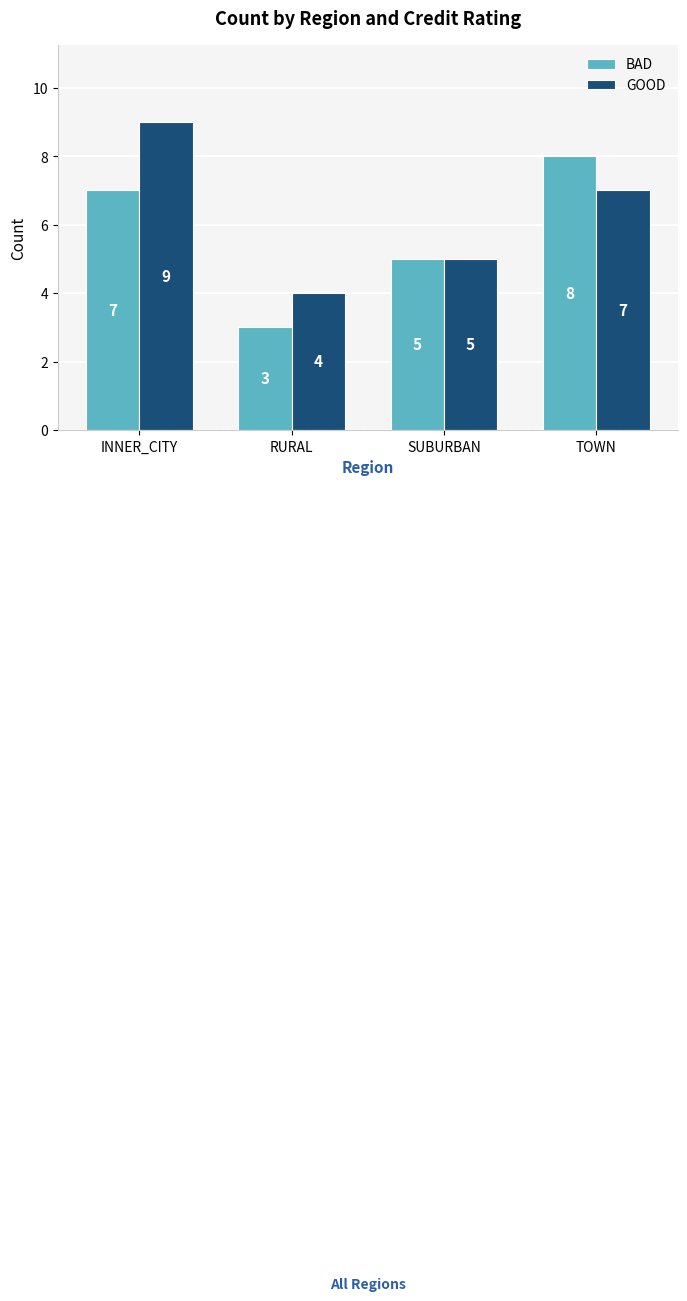

Which label corresponds to the smallest value in the chart?

RURAL